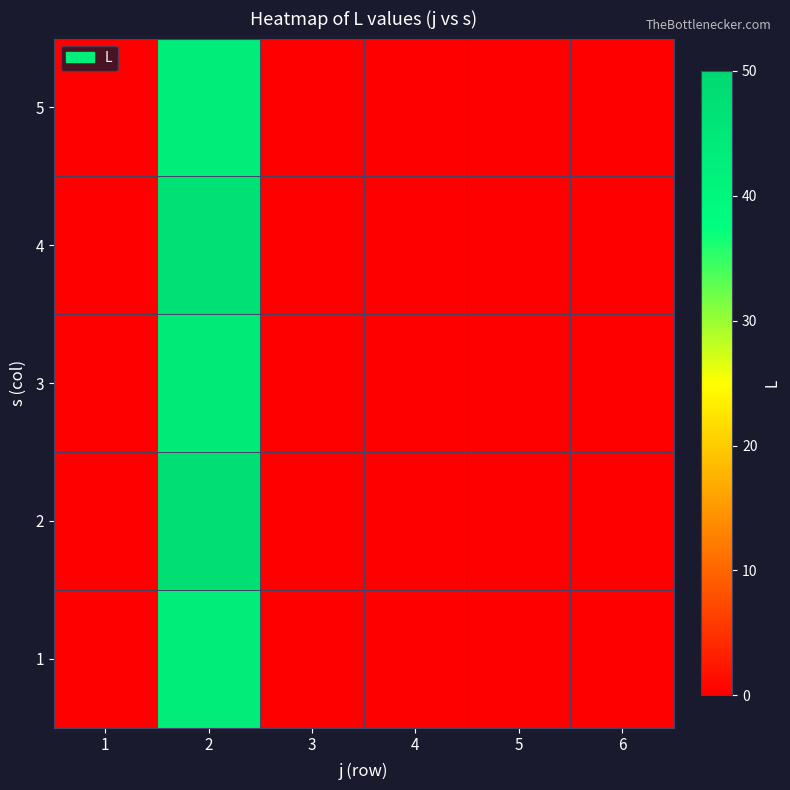

Reading left to right, transcribe all the data shown in this chart.

1: 1=0	2=43	3=0	4=0	5=0	6=0
2: 1=0	2=48	3=0	4=0	5=0	6=0
3: 1=0	2=44	3=0	4=0	5=0	6=0
4: 1=0	2=47	3=0	4=0	5=0	6=0
5: 1=0	2=43	3=0	4=0	5=0	6=0